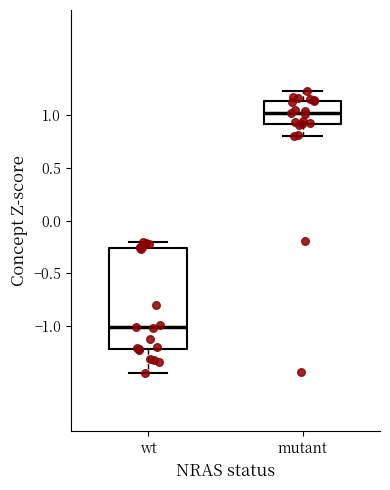

Reading left to right, transcribe this box plot: for each box, give where its median line is, the range the box spans, and where its two whiskers end, as read against the y-axis. The values are not printed on the chart, so give them approximately, as read against the axis.

wt: median -1.00, box -1.20 to -0.25, whiskers -1.45 to -0.20
mutant: median 1.00, box 0.90 to 1.15, whiskers 0.80 to 1.25